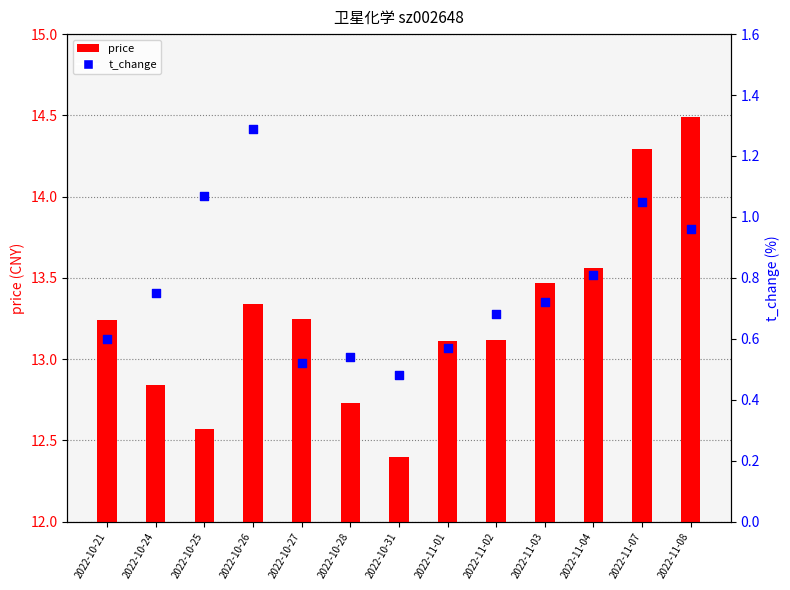

Which series contains the highest Y value?

price